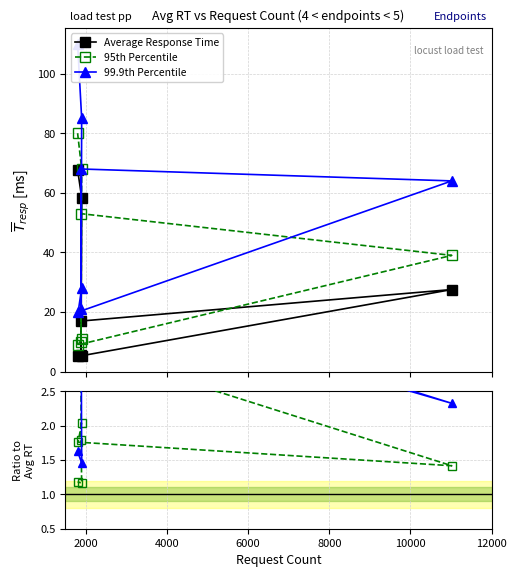

What is the maximum value for Average Response Time?

67.7